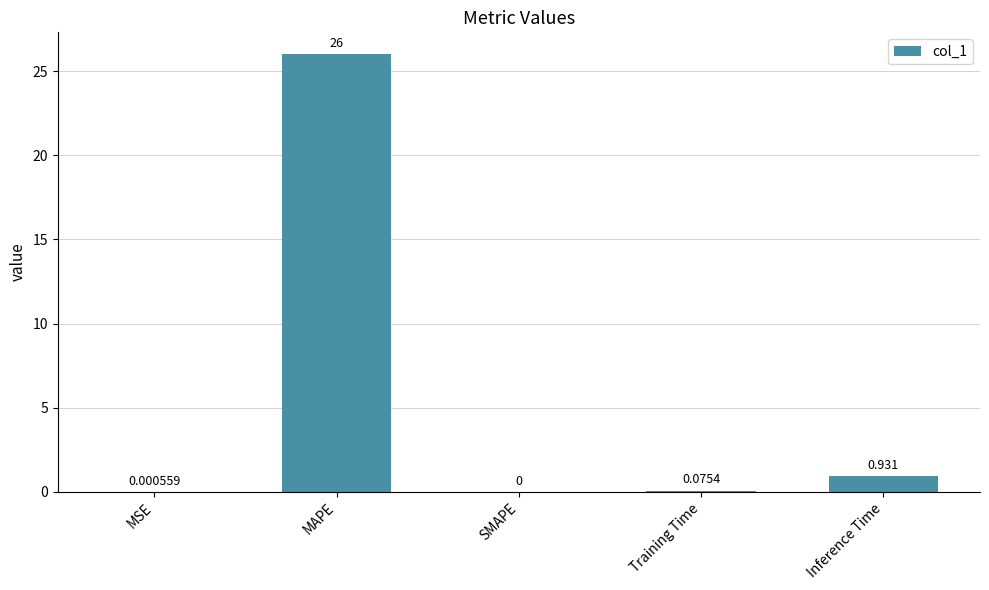

What is the change in value from MAPE to Training Time?

-25.9